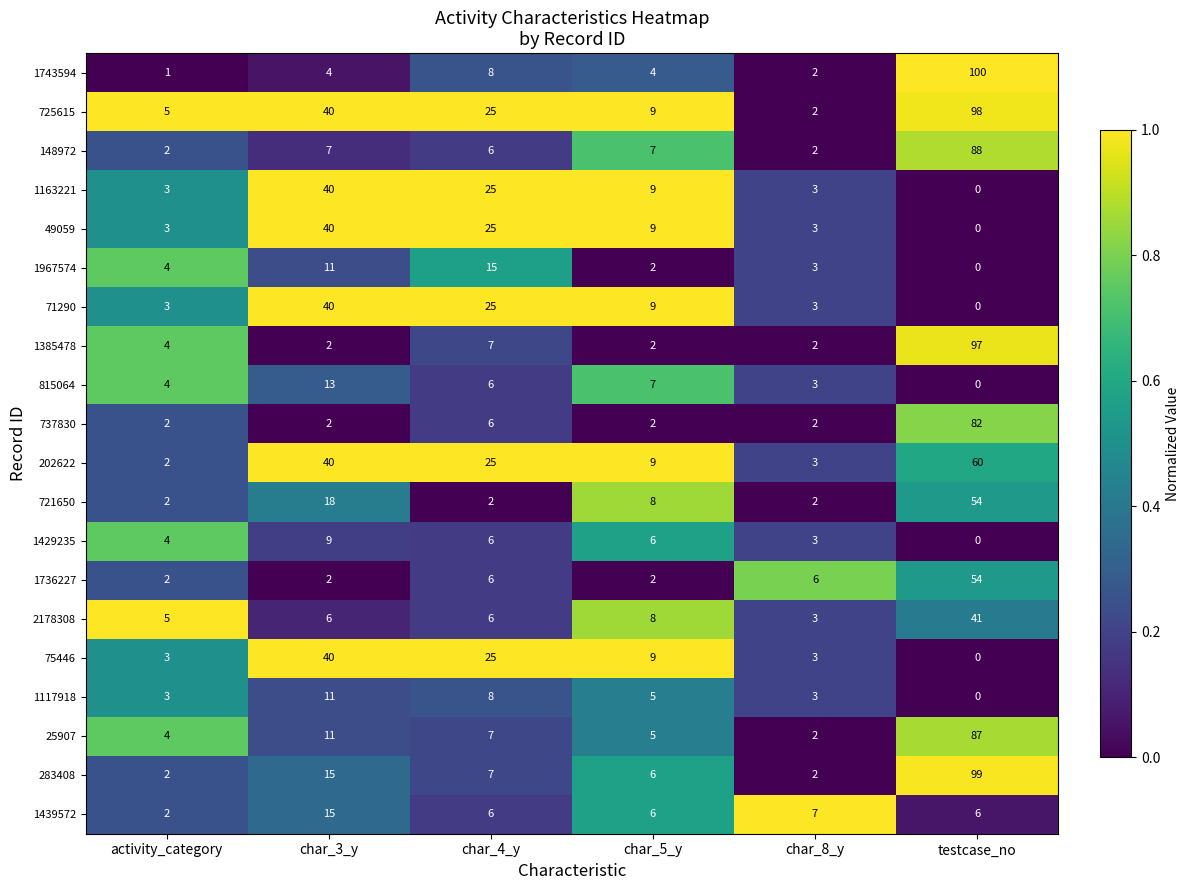

What is the difference between the second highest and second lowest values in the 283408 series?

13